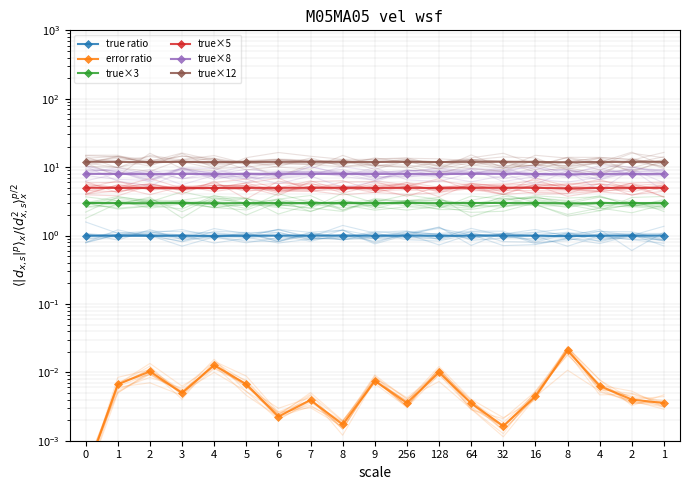

What is the sum of all error ratio values?

0.1